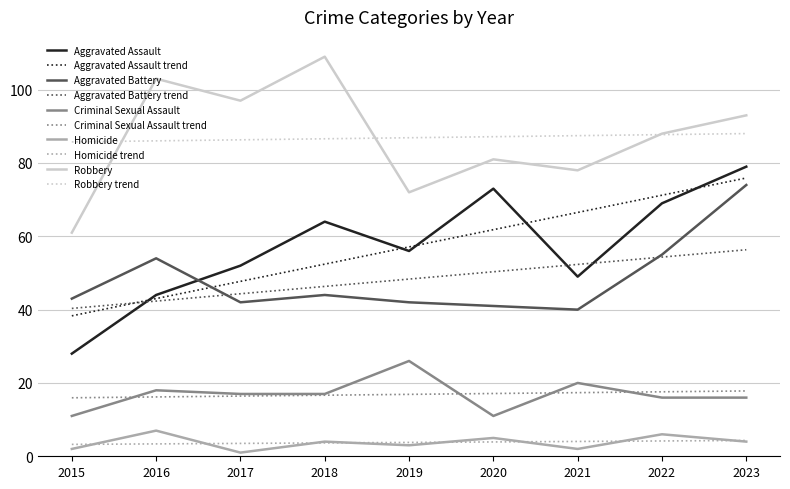

What is the spread (max minus min) of values at 2018?

105.4